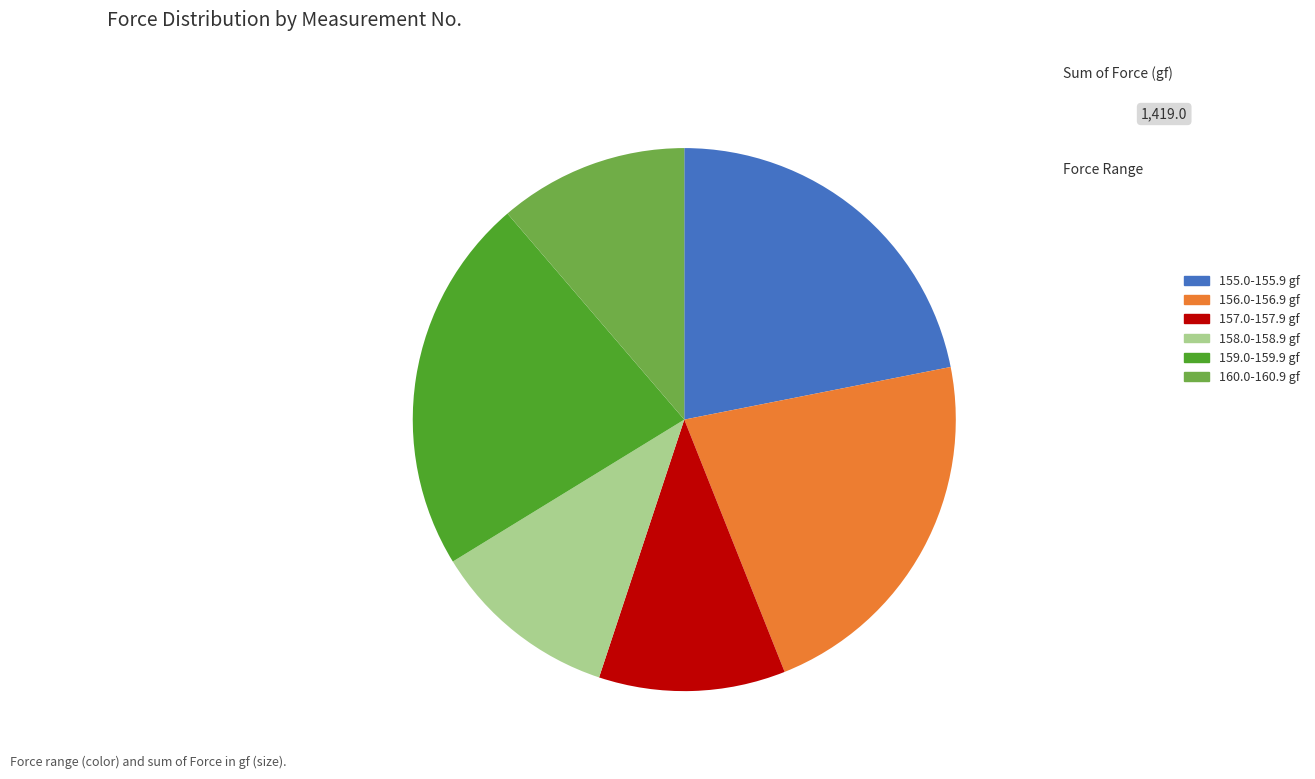

Is there any slice that represents more than half of the pie?

No